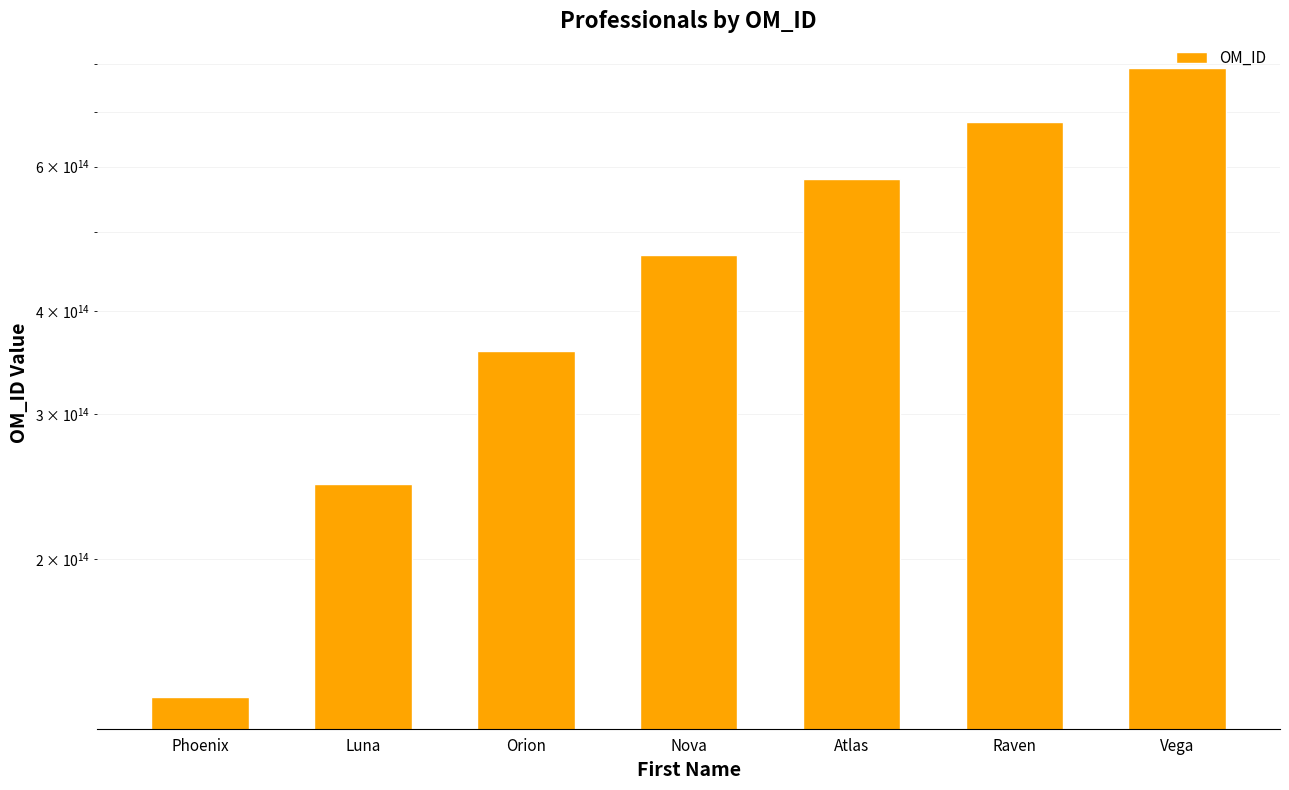

Rank the categories by value from lowest to highest.

Phoenix, Luna, Orion, Nova, Atlas, Raven, Vega